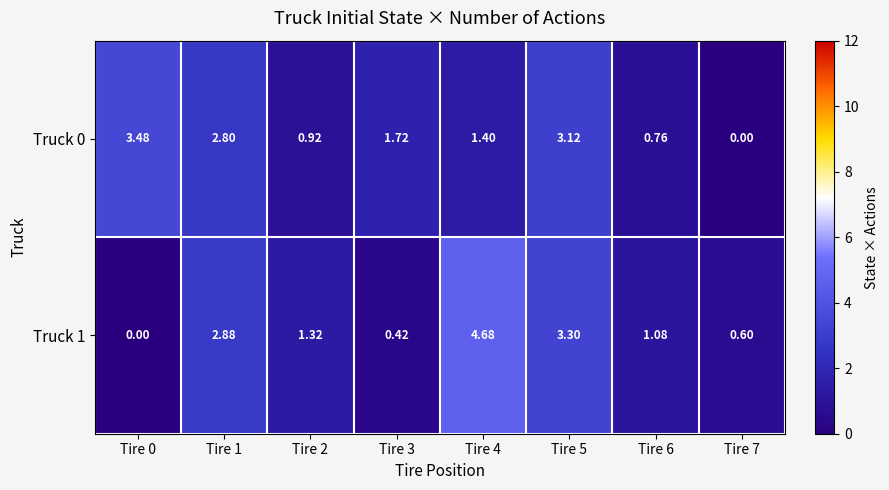

What is the total value across all series at Tire 2?

2.2